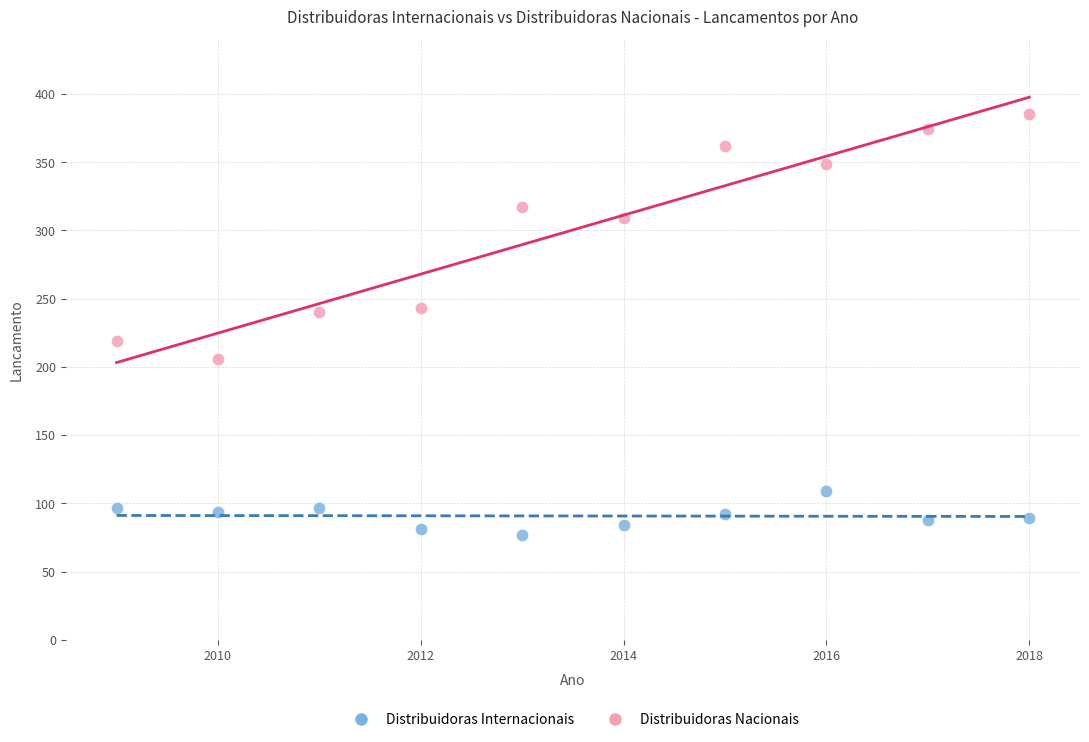

In the Distribuidoras Nacionais series, what Y value is closest to 295?

309